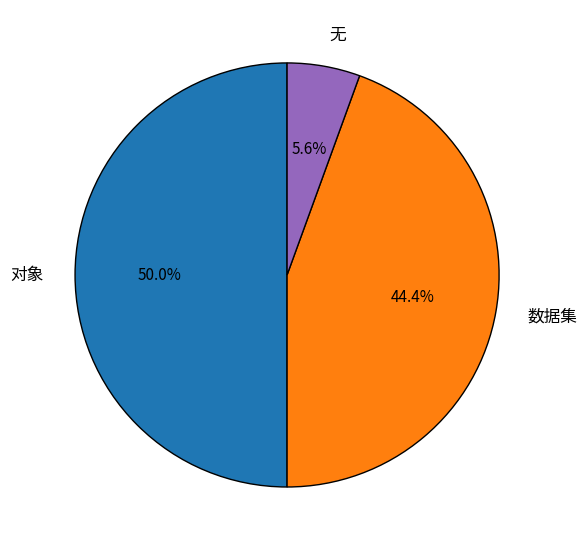

To the nearest percent, what percentage of the pie is 对象?

50%